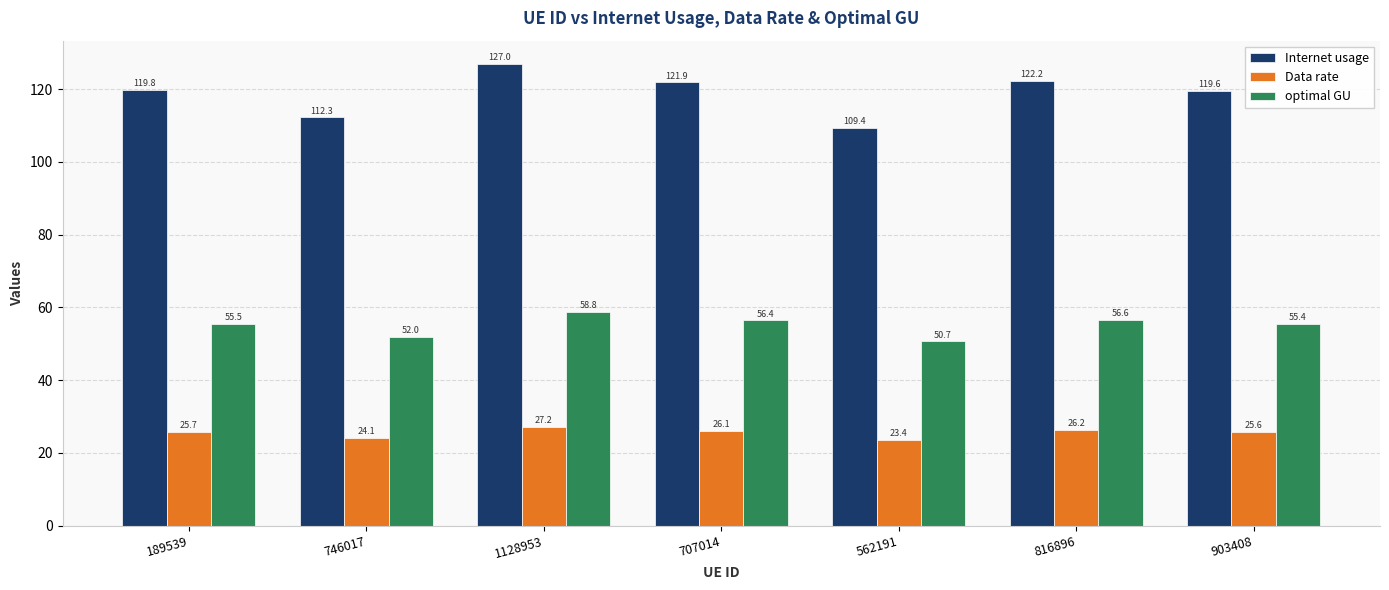

Which series has the largest range (max minus min)?

Internet usage